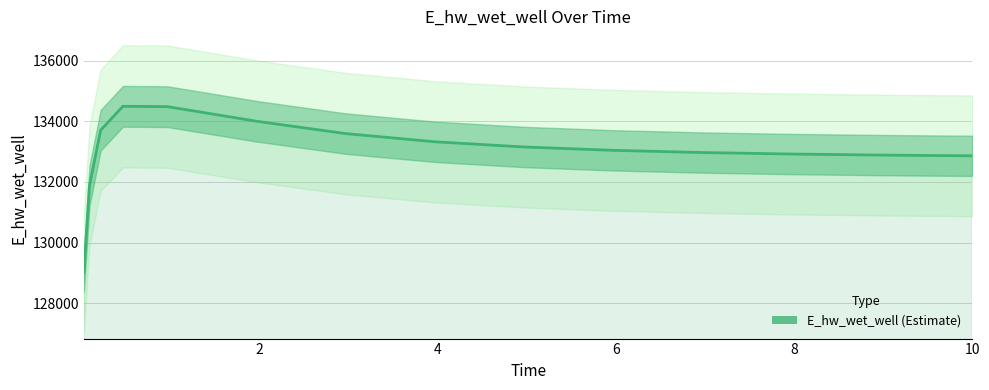

The value at 6 is 208685.5. True or false?

False